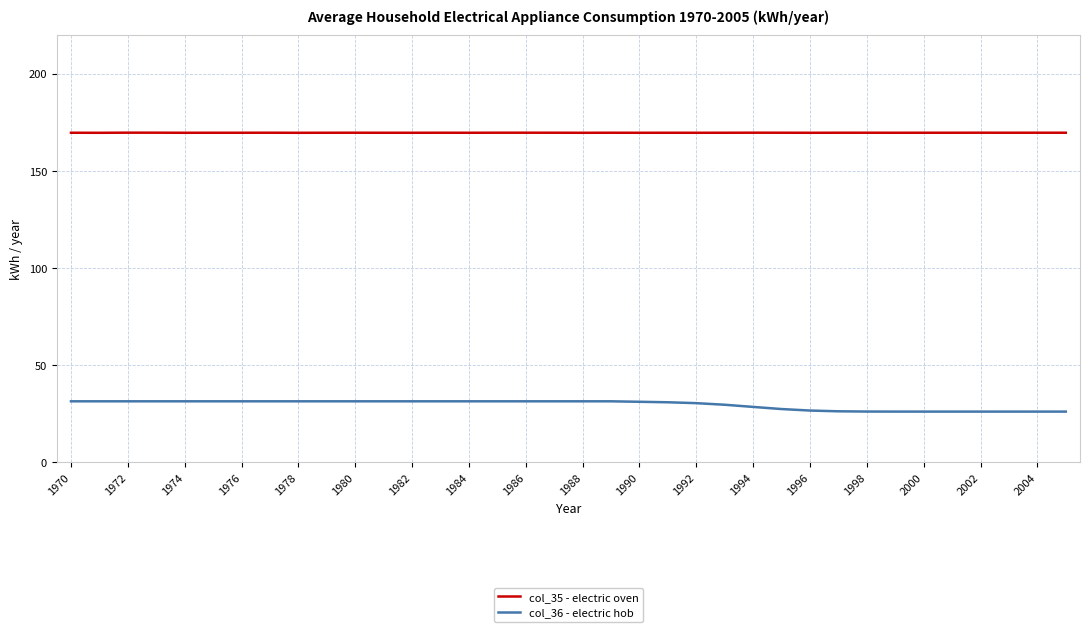

List the series in order of their peak value, lowest first.

col_36 - electric hob, col_35 - electric oven